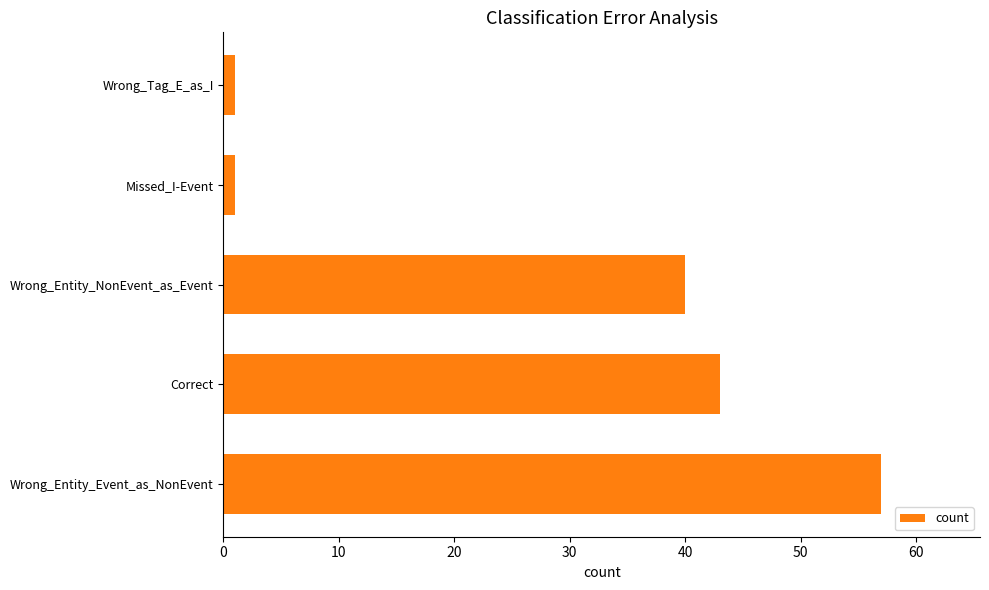

Does the chart contain any negative values?

No